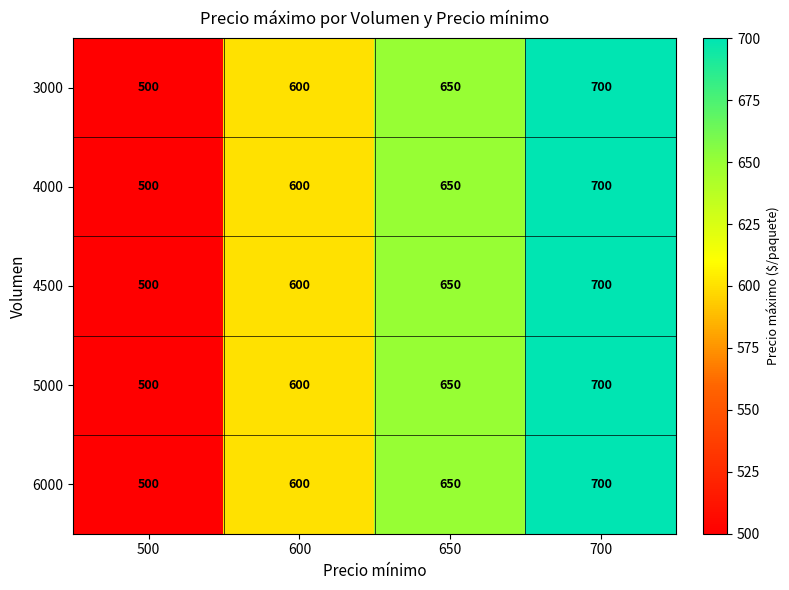

Count the number of data series in this chart.

5